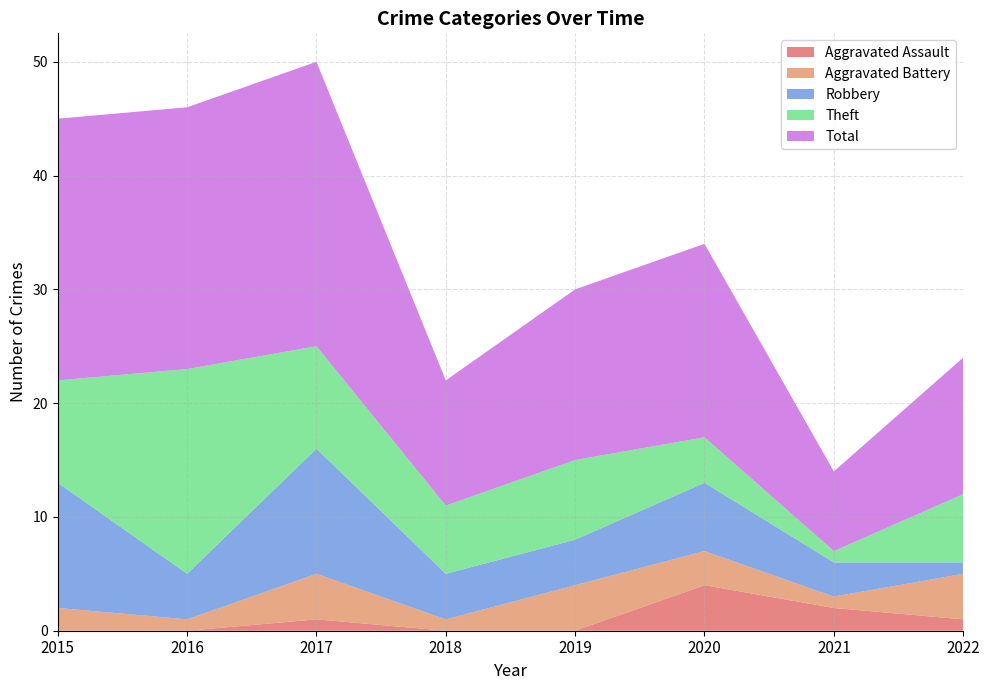

Reading left to right, list all the values displayed in this chart.

Aggravated Assault: 0	0	1	0	0	4	2	1
Aggravated Battery: 2	1	4	1	4	3	1	4
Robbery: 11	4	11	4	4	6	3	1
Theft: 9	18	9	6	7	4	1	6
Total: 23	23	25	11	15	17	7	12